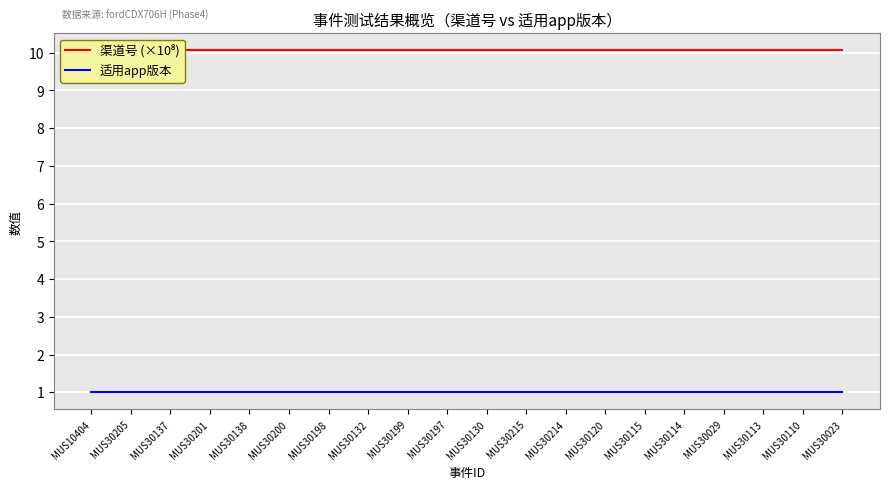

Rank the categories by 渠道号 (×10⁸) value from lowest to highest.

MUS10404, MUS30205, MUS30137, MUS30201, MUS30138, MUS30200, MUS30198, MUS30132, MUS30199, MUS30197, MUS30130, MUS30215, MUS30214, MUS30120, MUS30115, MUS30114, MUS30029, MUS30113, MUS30110, MUS30023